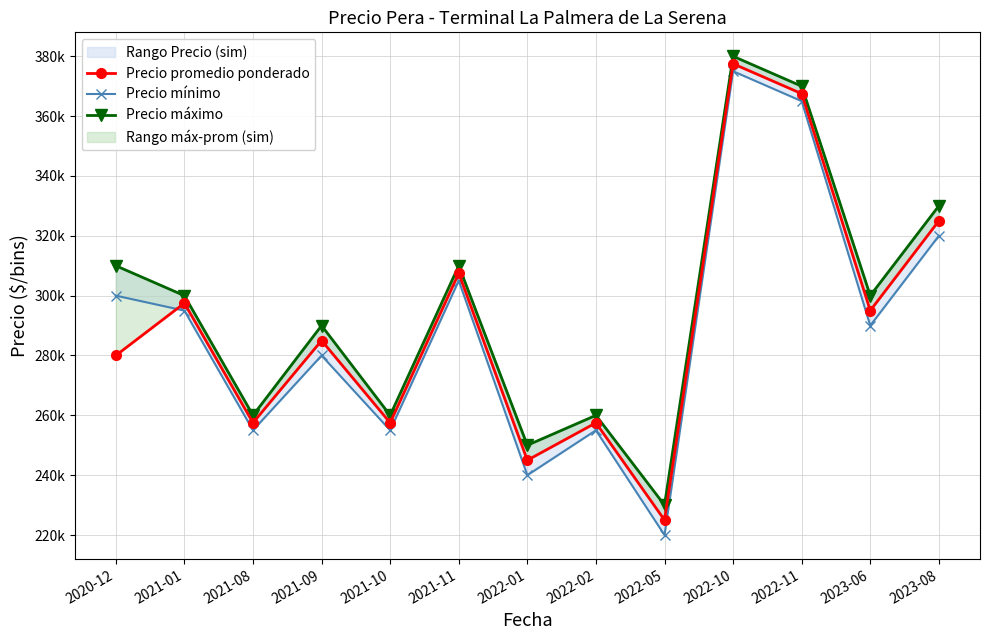

What is the sum of all Precio mínimo values?

3755000